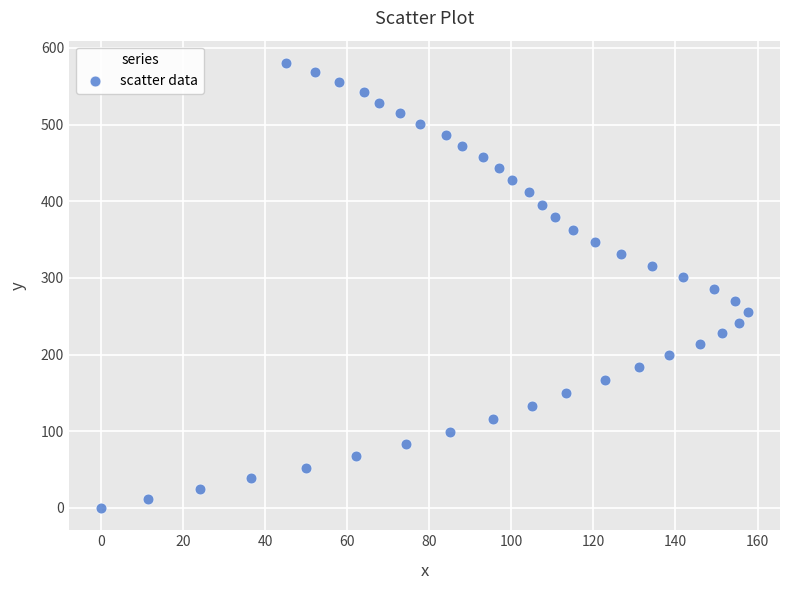

What is the range of Y values (max minus min)?

580.4